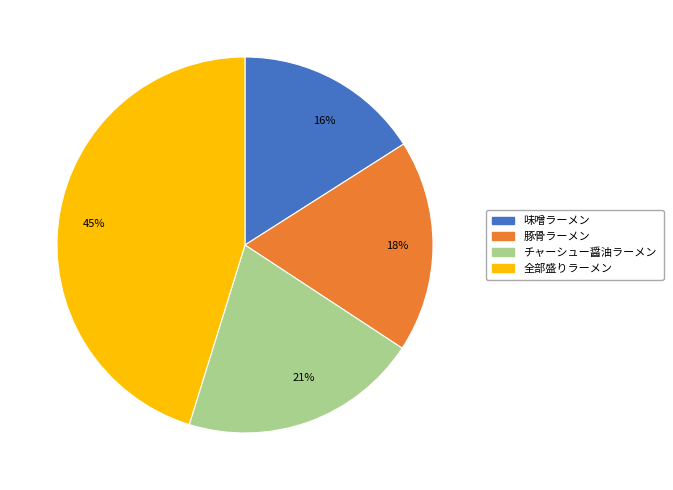

To the nearest percent, what portion does 45% represent?

45%